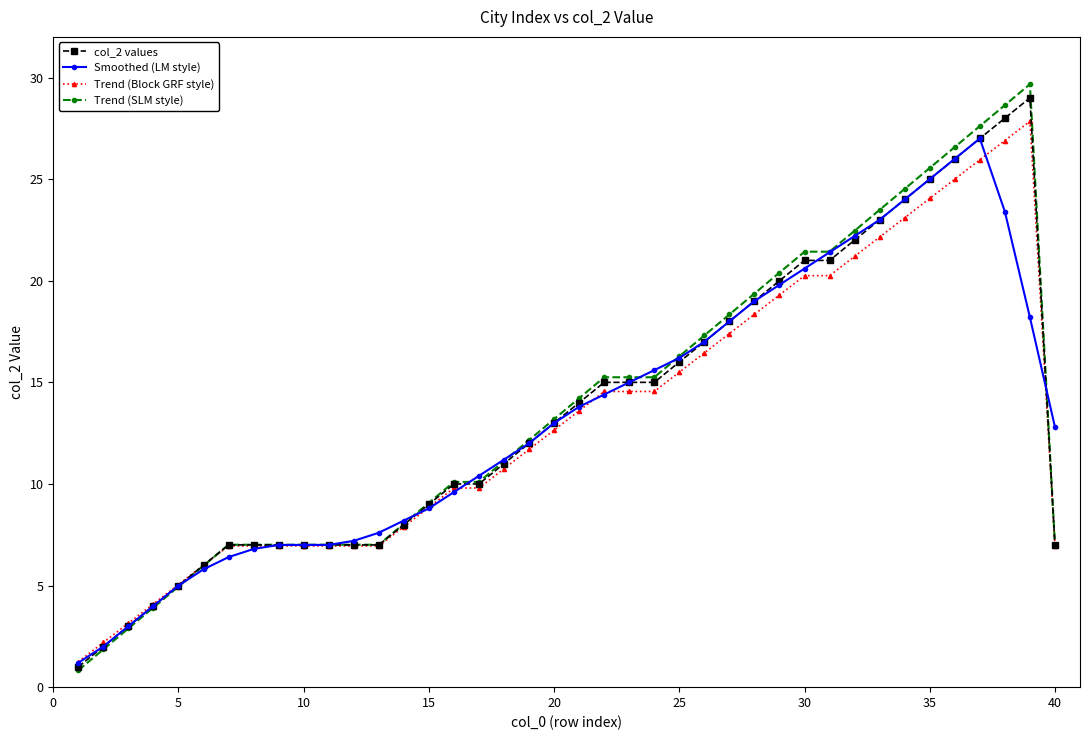

What is the lowest value of the col_2 values series?

1.0